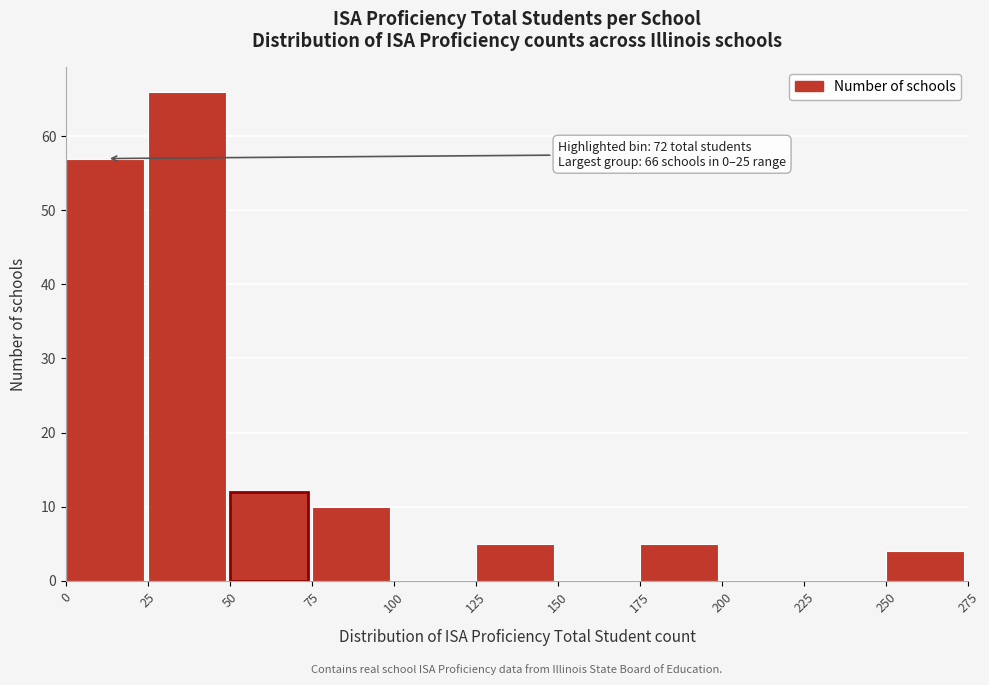

Which range on the x-axis has the tallest bar?

25 to 50